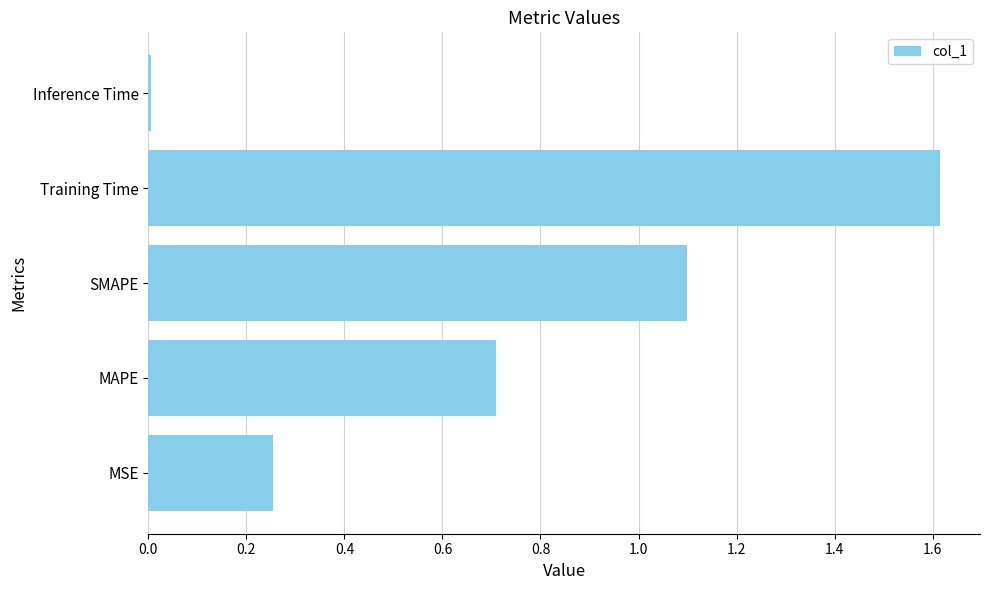

Which label corresponds to the smallest value in the chart?

Inference Time